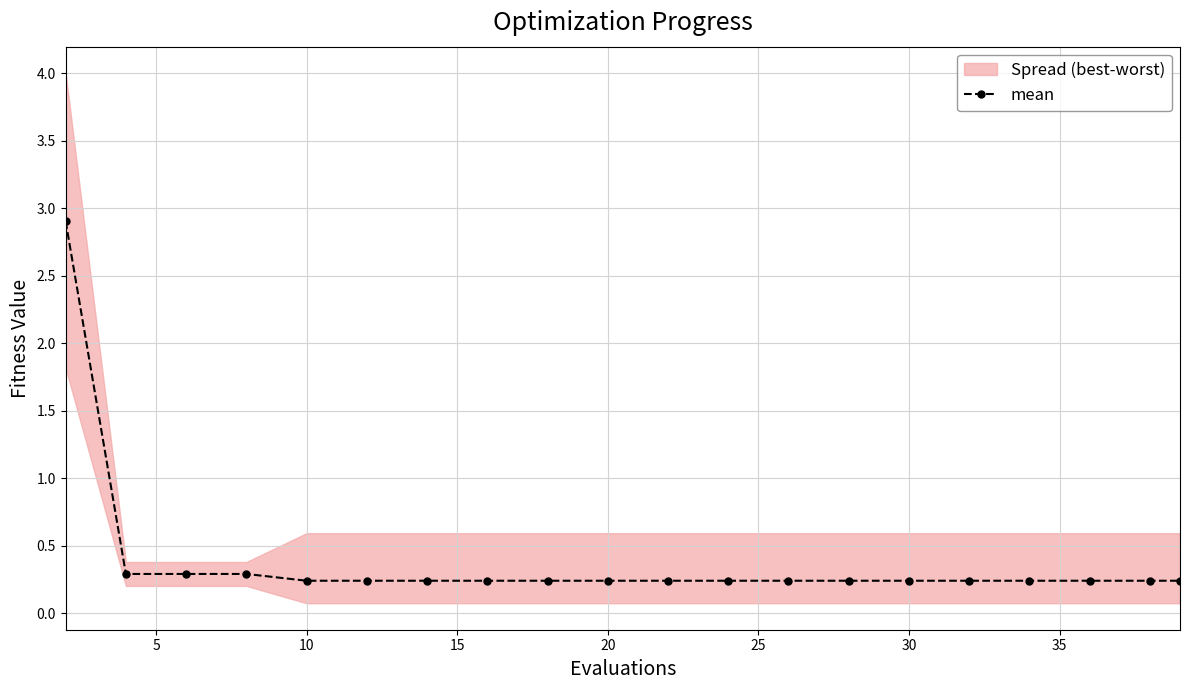

What is the difference between the maximum and second lowest values?

2.7